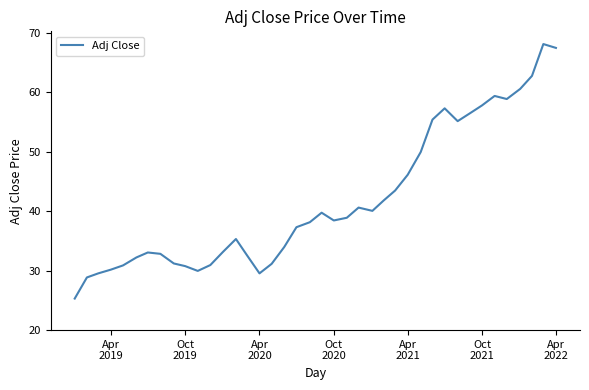

What is the difference between the maximum and minimum values?

42.8